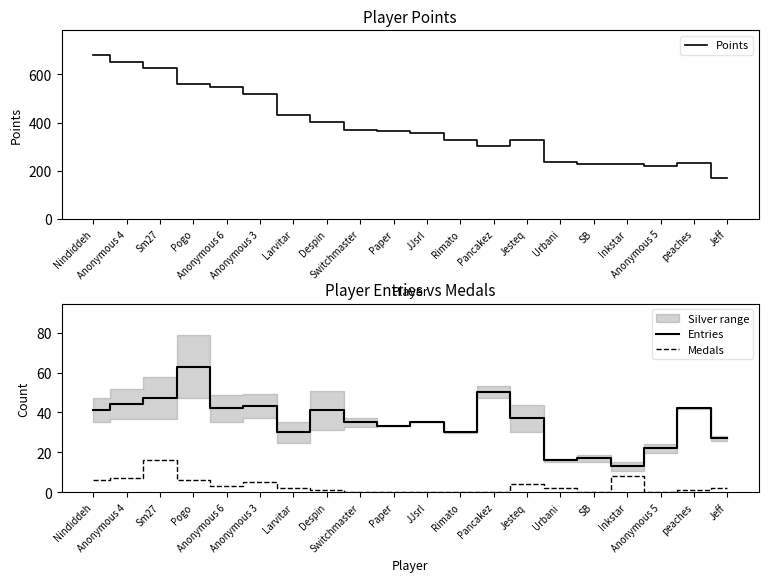

What is the difference between the maximum and minimum values in the Medals series?

16